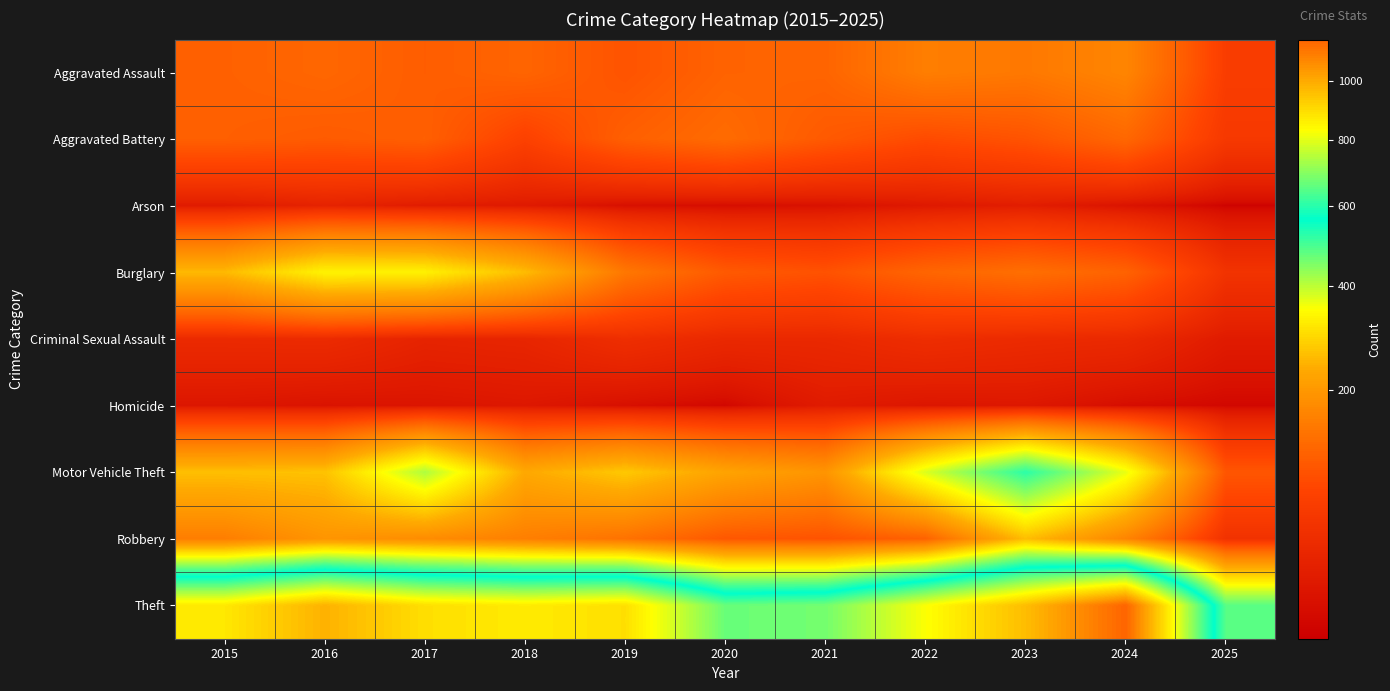

At which category is the sum across all series the highest?

2023